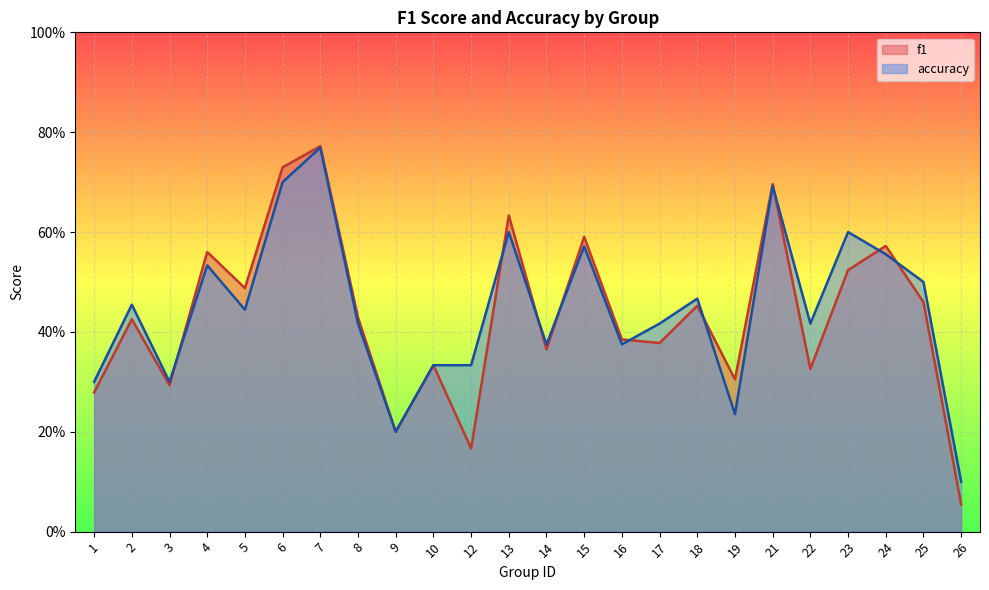

List the series in order of their peak value, lowest first.

accuracy, f1